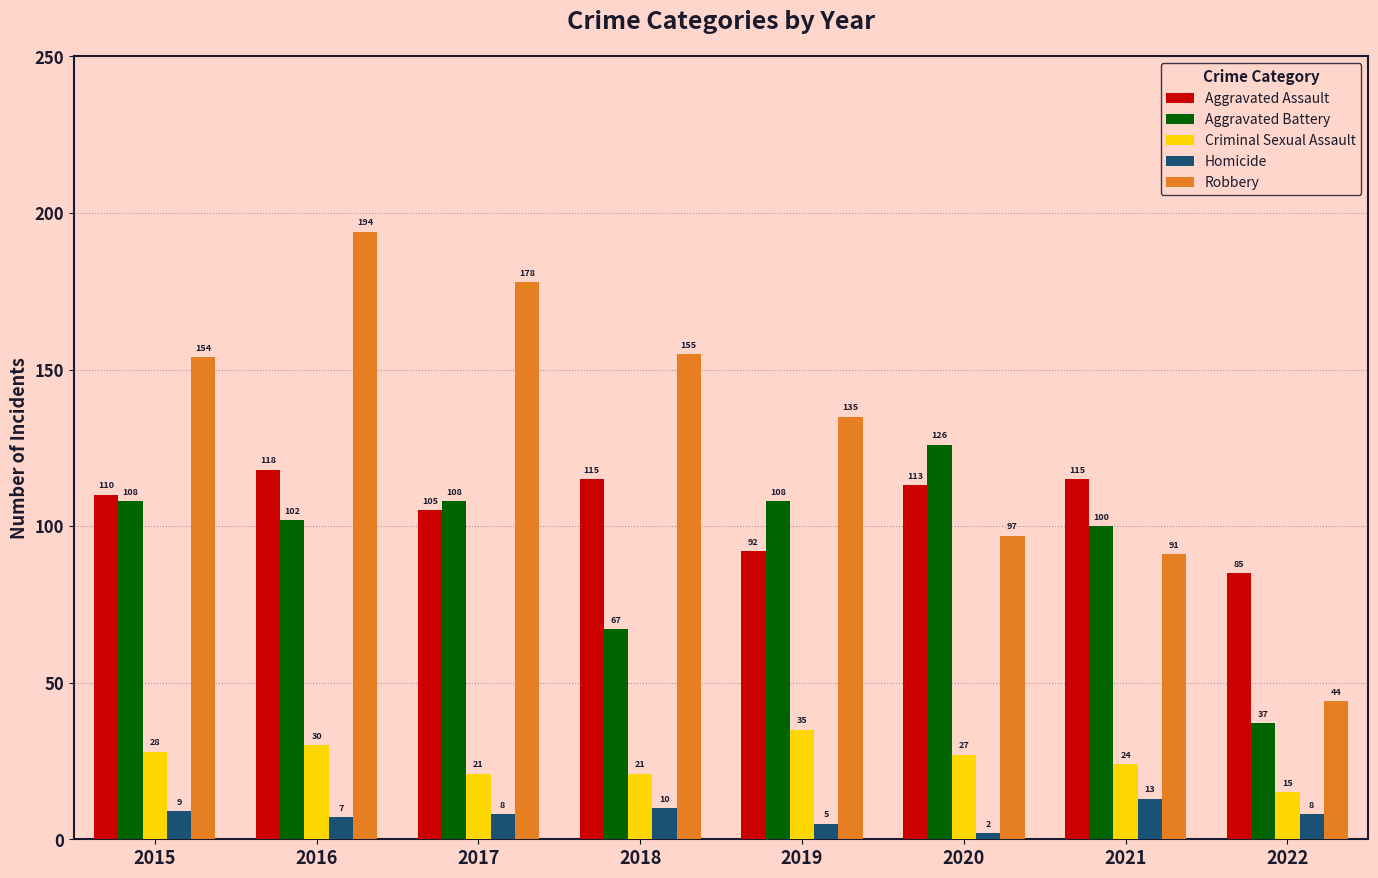

Reading left to right, list all the values displayed in this chart.

Aggravated Assault: 2015=110	2016=118	2017=105	2018=115	2019=92	2020=113	2021=115	2022=85
Aggravated Battery: 2015=108	2016=102	2017=108	2018=67	2019=108	2020=126	2021=100	2022=37
Criminal Sexual Assault: 2015=28	2016=30	2017=21	2018=21	2019=35	2020=27	2021=24	2022=15
Homicide: 2015=9	2016=7	2017=8	2018=10	2019=5	2020=2	2021=13	2022=8
Robbery: 2015=154	2016=194	2017=178	2018=155	2019=135	2020=97	2021=91	2022=44